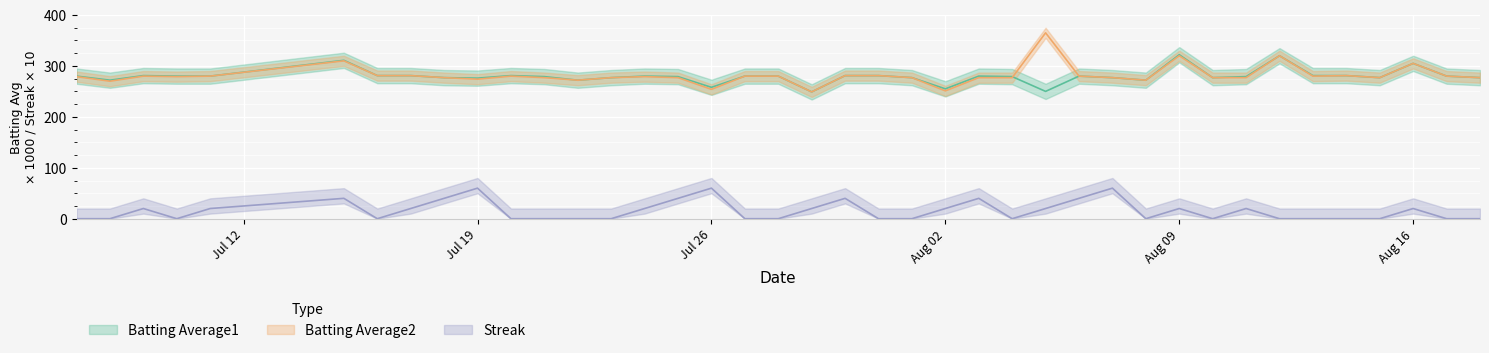

At which label does Streak reach its peak?

Jul 19